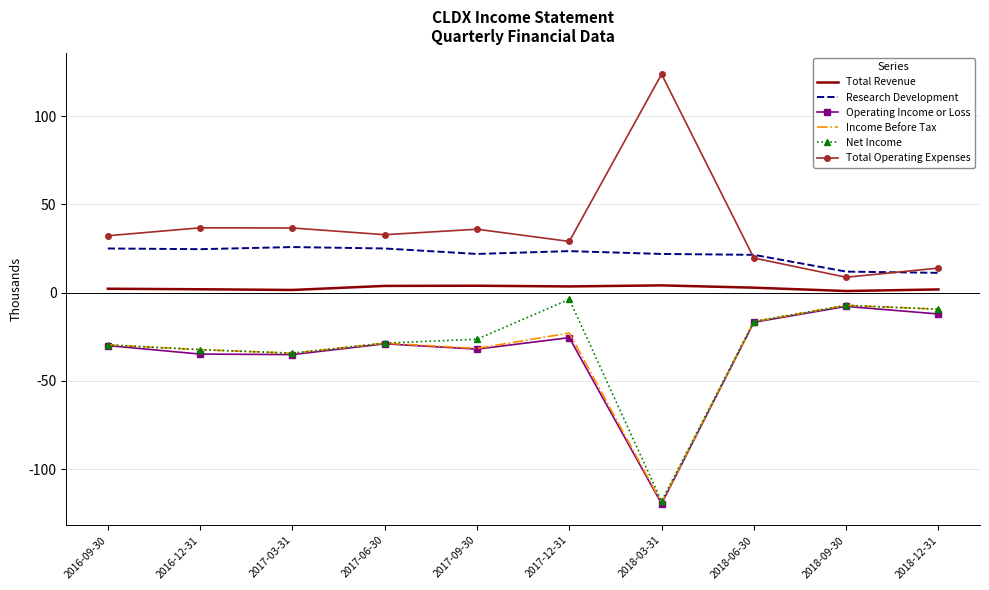

Is the value of Total Operating Expenses at 2018-06-30 greater than the value of Net Income at 2018-06-30?

Yes